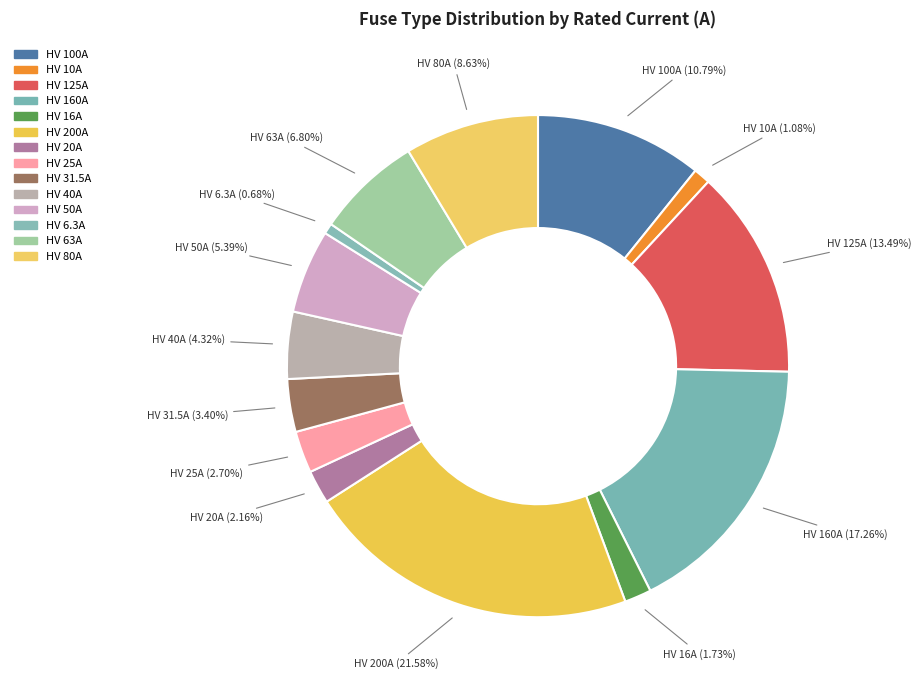

How many slices are in this pie chart?

14